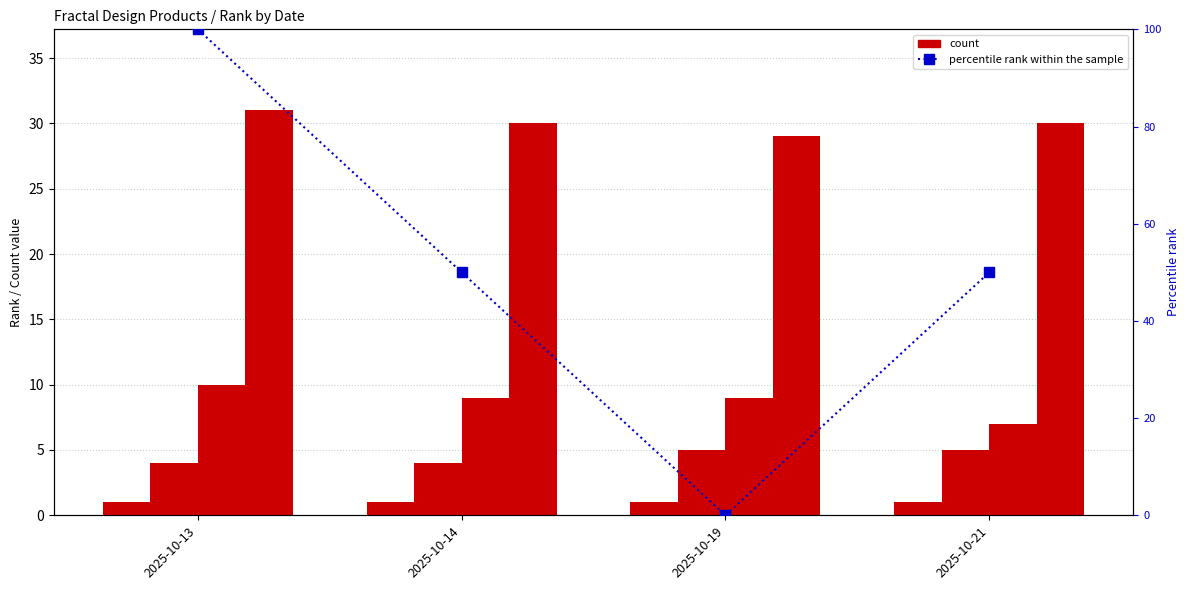

List the labels in order of Scape Light RGB Wireless value, largest first.

2025-10-19, 2025-10-21, 2025-10-13, 2025-10-14